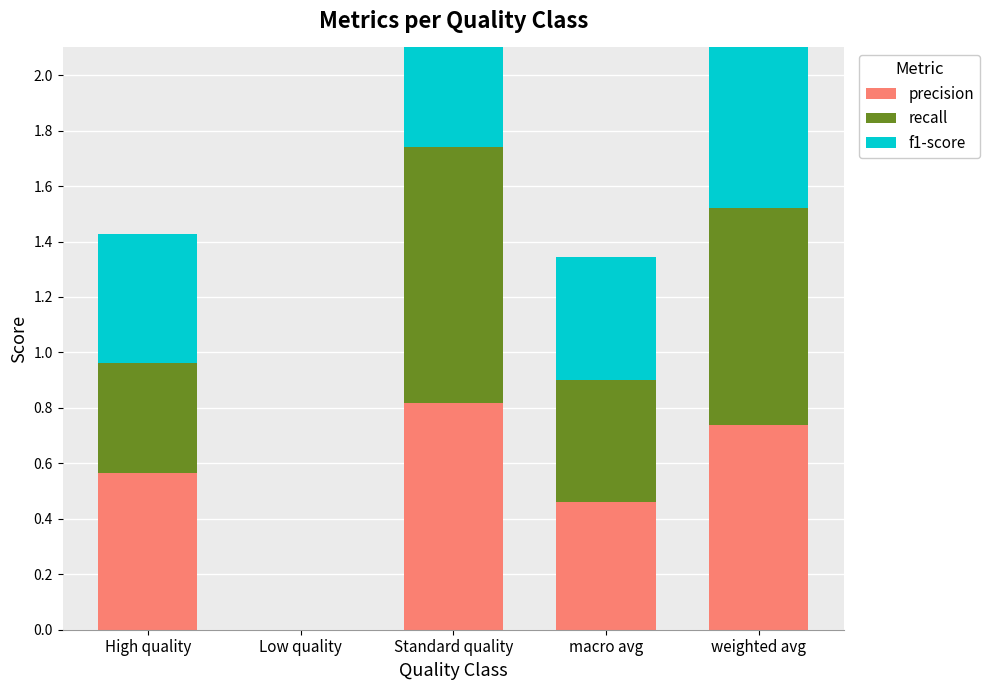

The value of precision at macro avg is 0.5. True or false?

True